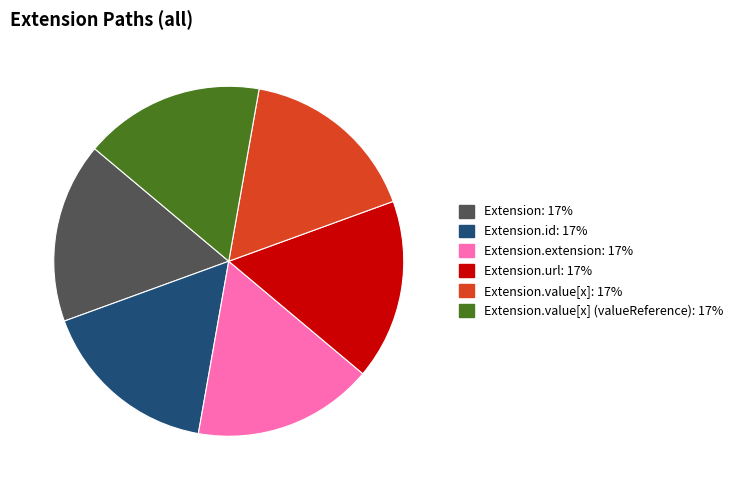

Is there a majority slice in this chart?

No